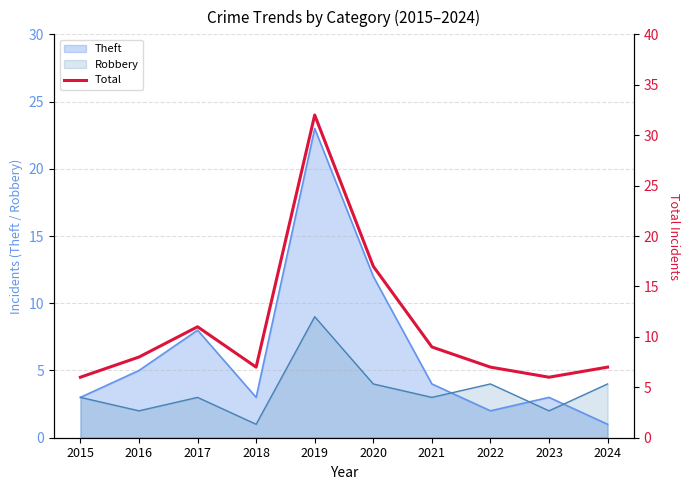

What is the ratio of the value at 2016 to the value at 2017?

0.7